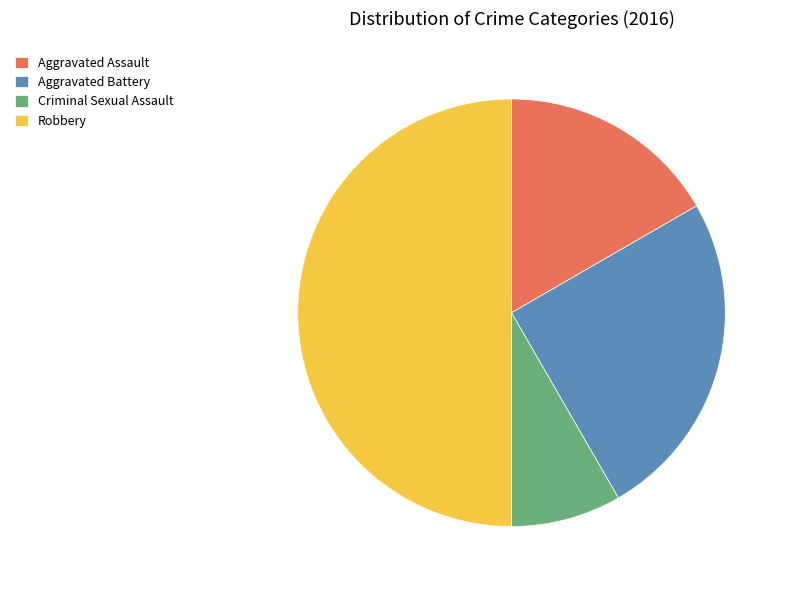

Which slice is the smallest?

Criminal Sexual Assault